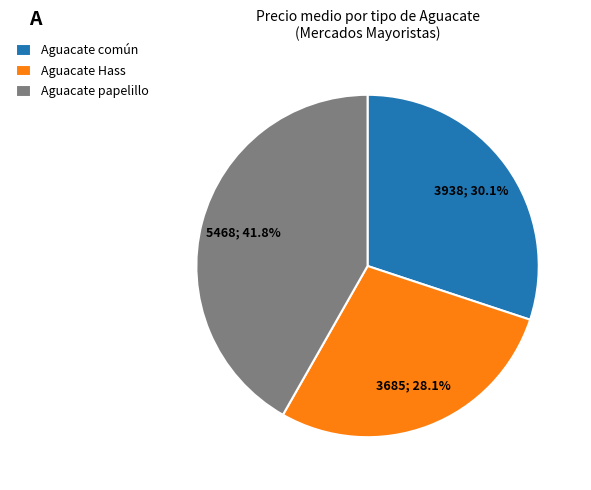

How many slices are in this pie chart?

3